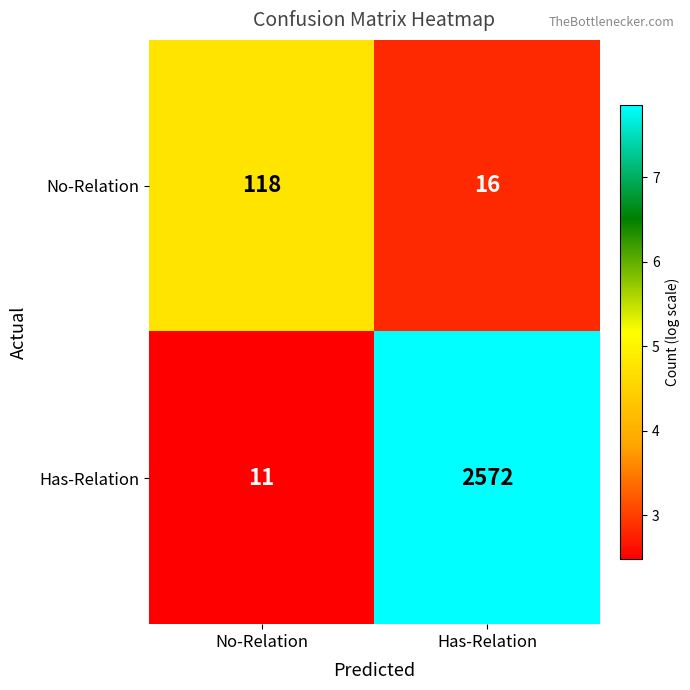

At which category does the chart reach its minimum across all series?

No-Relation